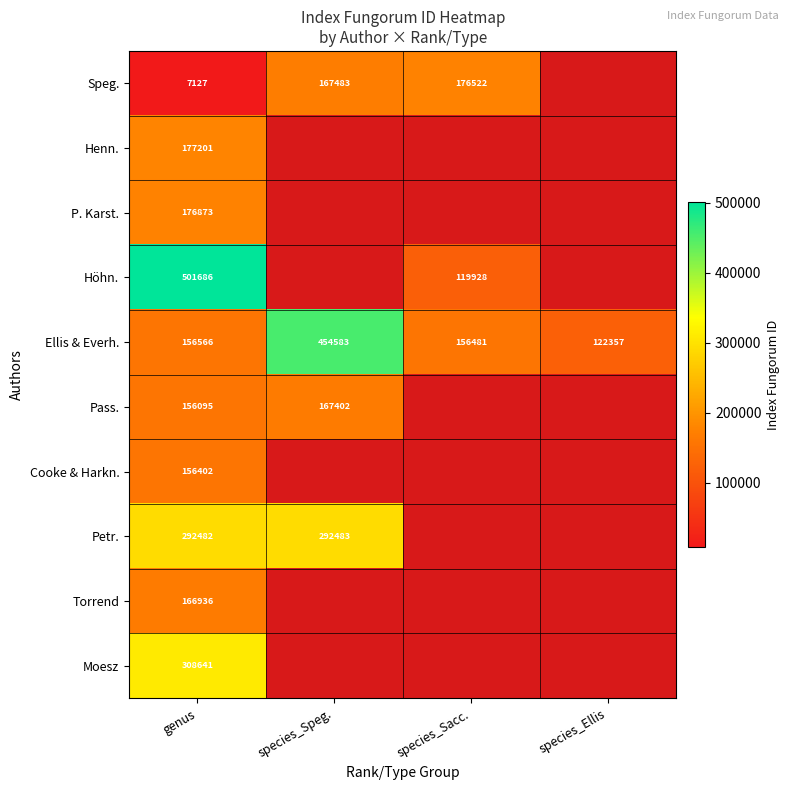

The value of Speg. at genus is 7127. True or false?

True